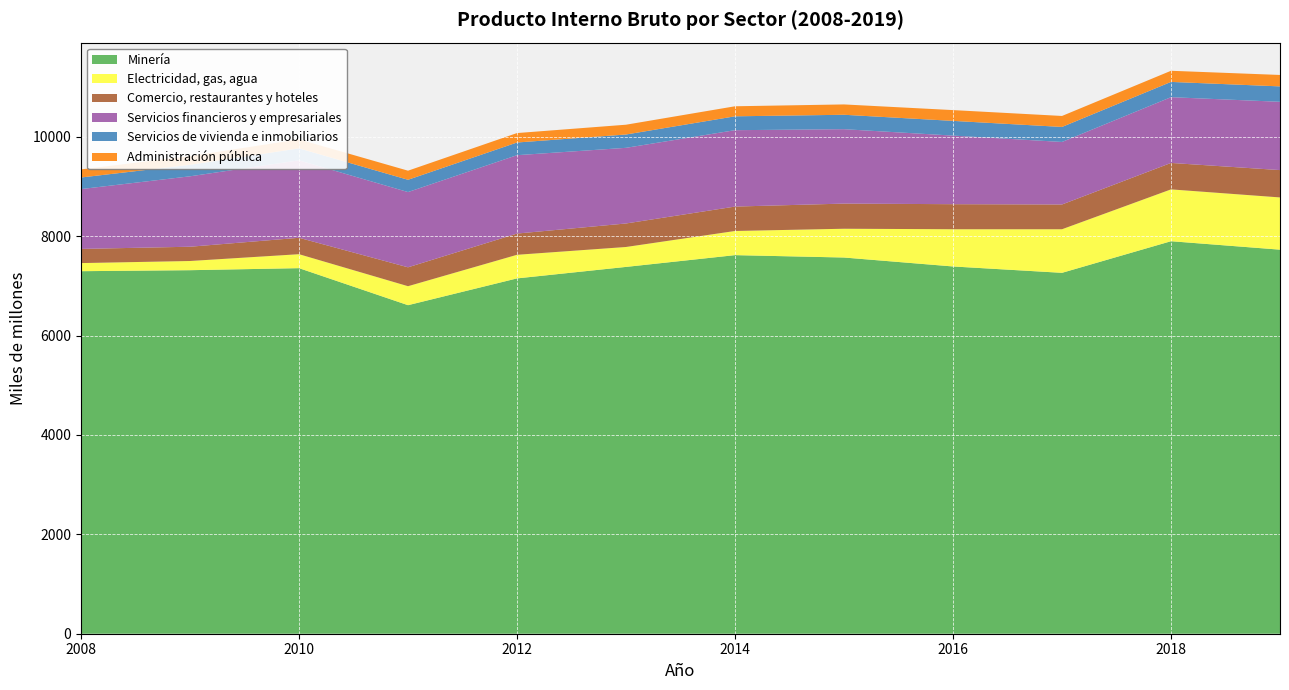

Reading left to right, what are all the values shown in this chart?

Minería: 7294	7314	7355	6610	7149	7380	7617	7569	7389	7261	7897	7727
Electricidad, gas, agua: 163	185	281	382	475	401	486	579	749	877	1043	1051
Comercio, restaurantes y hoteles: 285	287	330	380	427	473	491	506	504	498	532	550
Servicios financieros y empresariales: 1204	1417	1558	1514	1577	1522	1537	1497	1380	1258	1323	1374
Servicios de vivienda e inmobiliarios: 233	231	241	247	255	268	279	290	296	302	307	310
Administración pública: 163	176	181	183	190	197	202	208	217	221	224	230